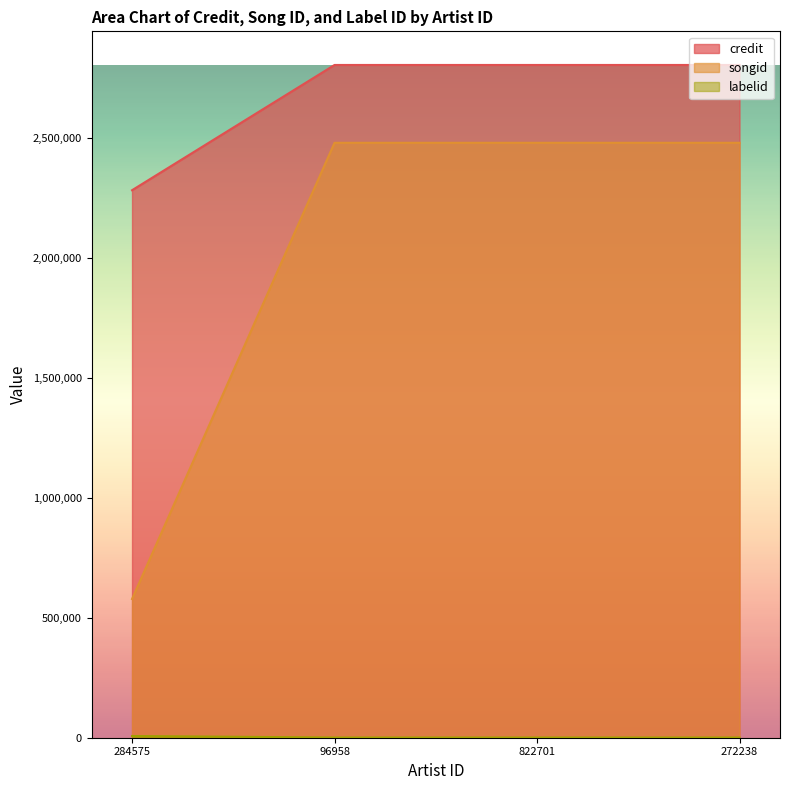

Does the chart display data point markers on the line(s)?

No